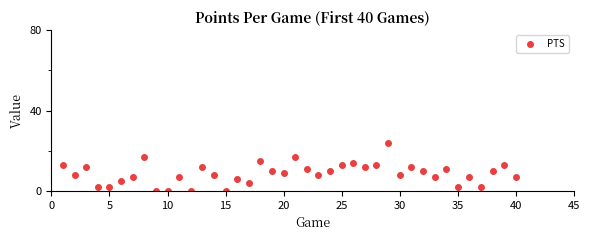

What is the difference between the maximum and second lowest values?

24